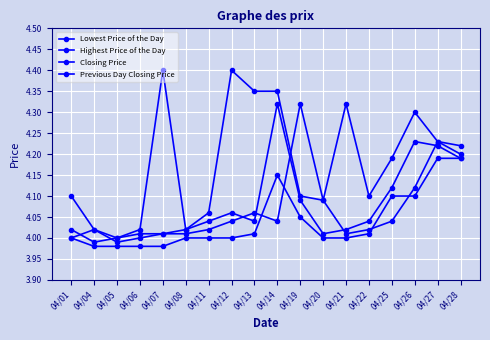

Reading left to right, list all the values displayed in this chart.

Lowest Price of the Day: 04/01=4.0	04/04=4.0	04/05=4.0	04/06=4.0	04/07=4.0	04/08=4.0	04/11=4.0	04/12=4.0	04/13=4.0	04/14=4.2	04/19=4.0	04/20=4.0	04/21=4.0	04/22=4.0	04/25=4.1	04/26=4.1	04/27=4.2	04/28=4.2
Highest Price of the Day: 04/01=4.1	04/04=4.0	04/05=4.0	04/06=4.0	04/07=4.4	04/08=4.0	04/11=4.1	04/12=4.4	04/13=4.3	04/14=4.3	04/19=4.1	04/20=4.1	04/21=4.3	04/22=4.1	04/25=4.2	04/26=4.3	04/27=4.2	04/28=4.2
Closing Price: 04/01=4.0	04/04=4.0	04/05=4.0	04/06=4.0	04/07=4.0	04/08=4.0	04/11=4.0	04/12=4.1	04/13=4.0	04/14=4.3	04/19=4.1	04/20=4.0	04/21=4.0	04/22=4.0	04/25=4.1	04/26=4.2	04/27=4.2	04/28=4.2
Previous Day Closing Price: 04/01=4.0	04/04=4.0	04/05=4.0	04/06=4.0	04/07=4.0	04/08=4.0	04/11=4.0	04/12=4.0	04/13=4.1	04/14=4.0	04/19=4.3	04/20=4.1	04/21=4.0	04/22=4.0	04/25=4.0	04/26=4.1	04/27=4.2	04/28=4.2